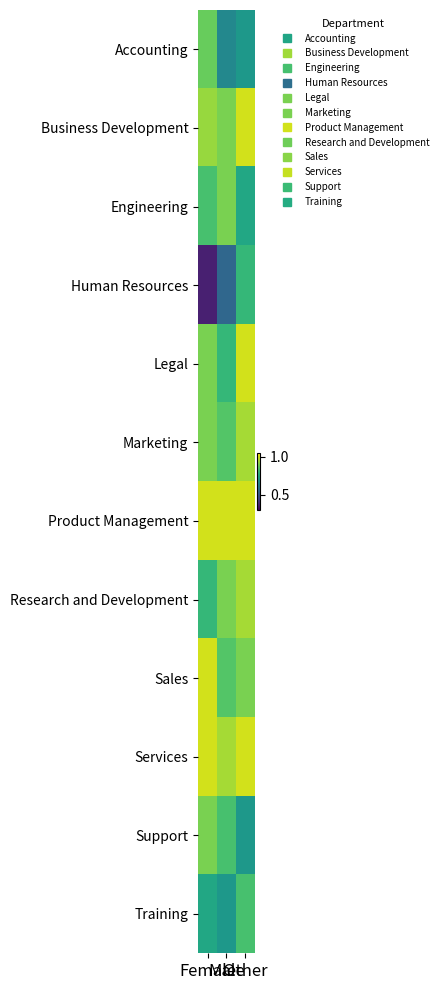

Reading left to right, extract all data points from this chart.

Accounting: Female=0.9	Male=0.7	Other=0.7
Business Development: Female=0.9	Male=0.9	Other=1.0
Engineering: Female=0.8	Male=0.9	Other=0.8
Human Resources: Female=0.4	Male=0.6	Other=0.8
Legal: Female=0.9	Male=0.8	Other=1.0
Marketing: Female=0.9	Male=0.8	Other=0.9
Product Management: Female=1.0	Male=1.0	Other=1.0
Research and Development: Female=0.8	Male=0.9	Other=0.9
Sales: Female=1.0	Male=0.8	Other=0.9
Services: Female=1.0	Male=0.9	Other=1.0
Support: Female=0.9	Male=0.8	Other=0.7
Training: Female=0.8	Male=0.7	Other=0.8